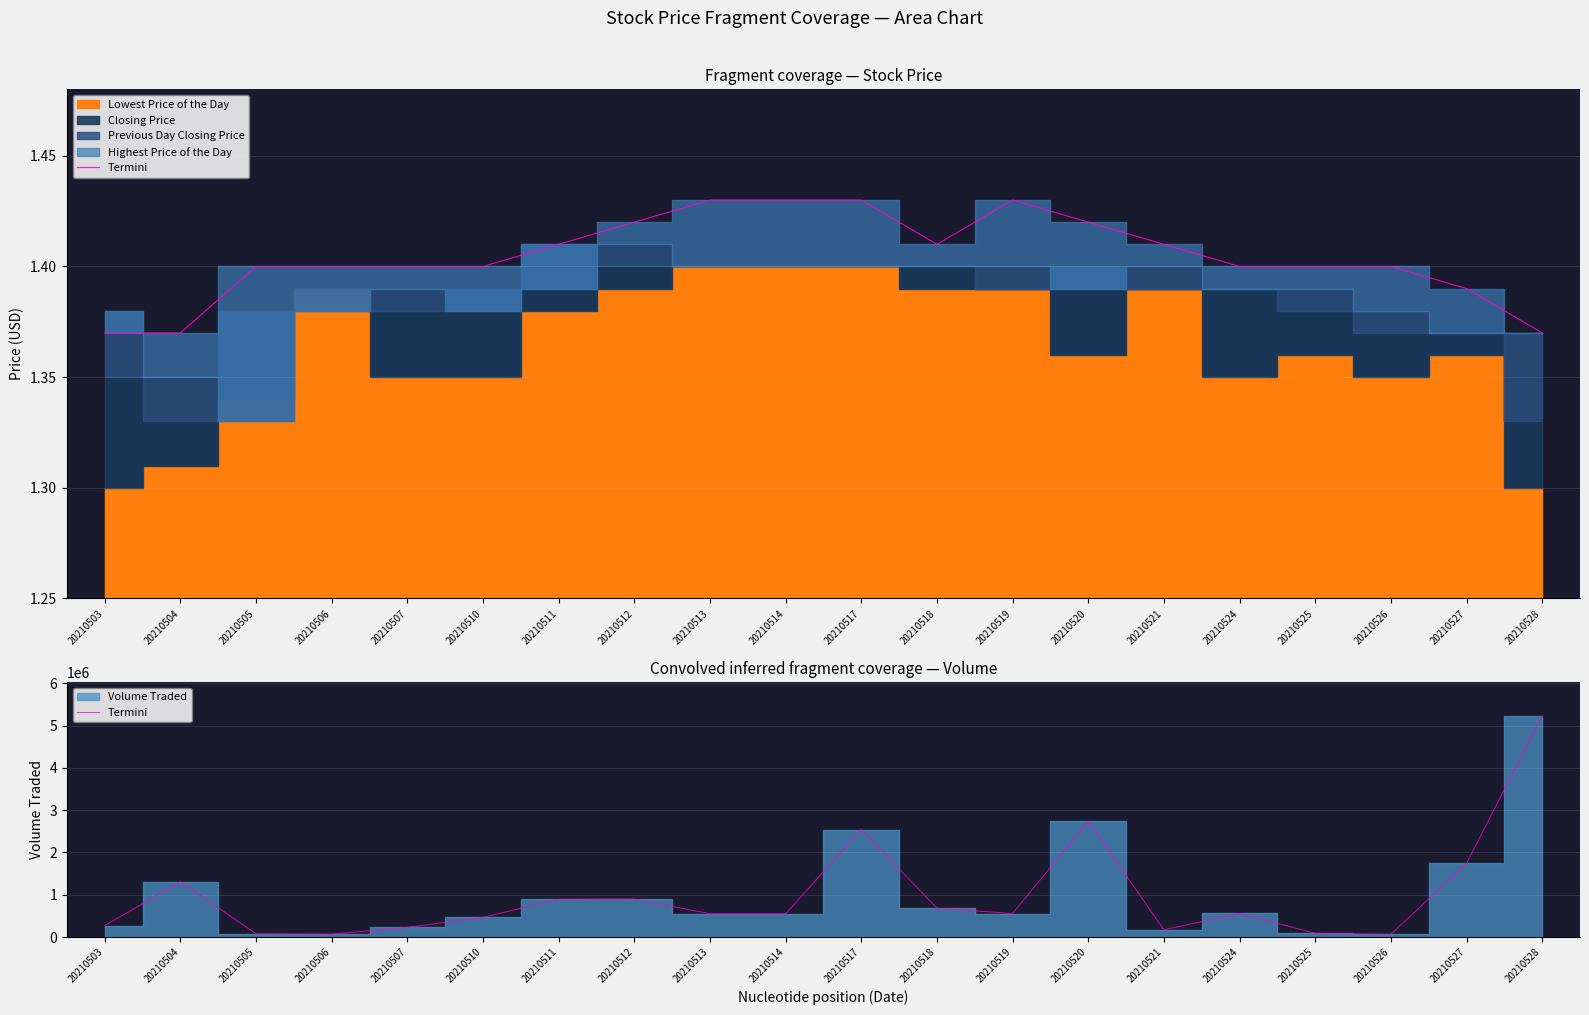

Rank the categories by value from lowest to highest.

20210526, 20210506, 20210505, 20210525, 20210521, 20210507, 20210503, 20210510, 20210513, 20210514, 20210519, 20210524, 20210518, 20210511, 20210512, 20210504, 20210527, 20210517, 20210520, 20210528